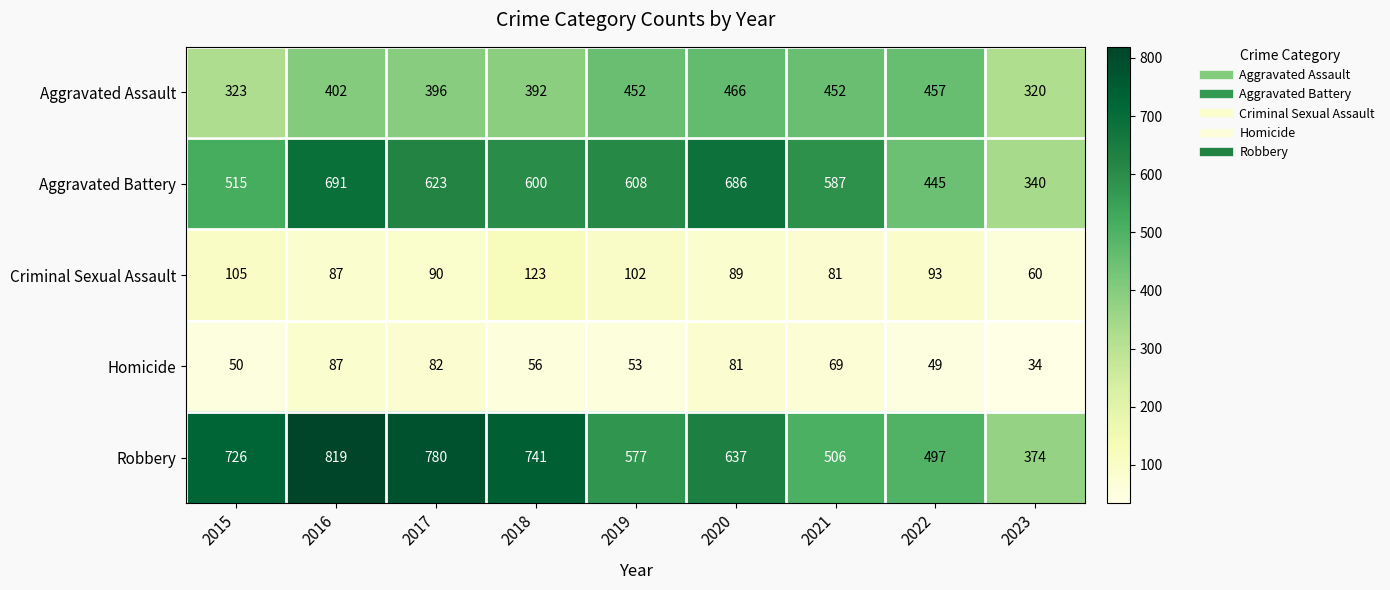

Which category has the lowest value across all series?

2023